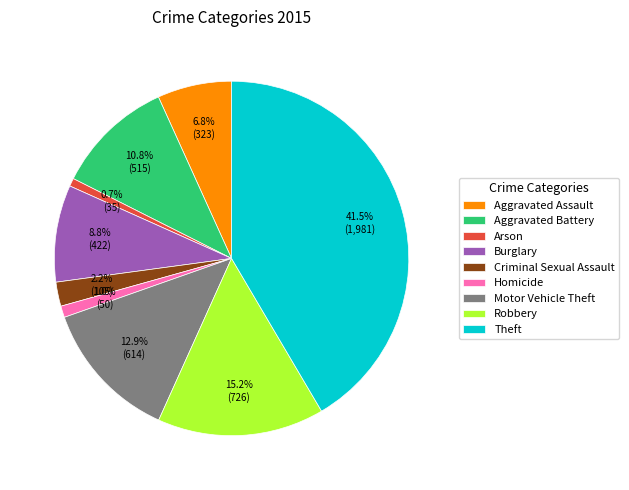

What is the largest slice in the pie chart?

Theft